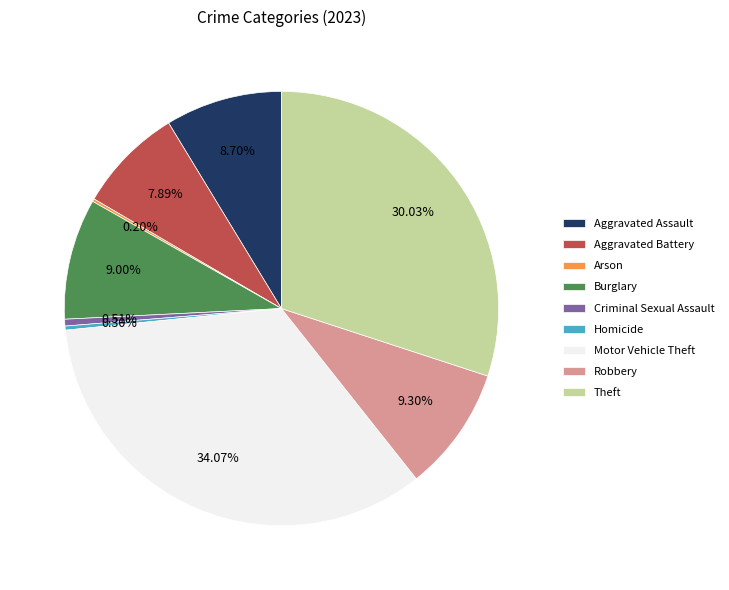

To the nearest percent, what portion does Aggravated Battery represent?

8%